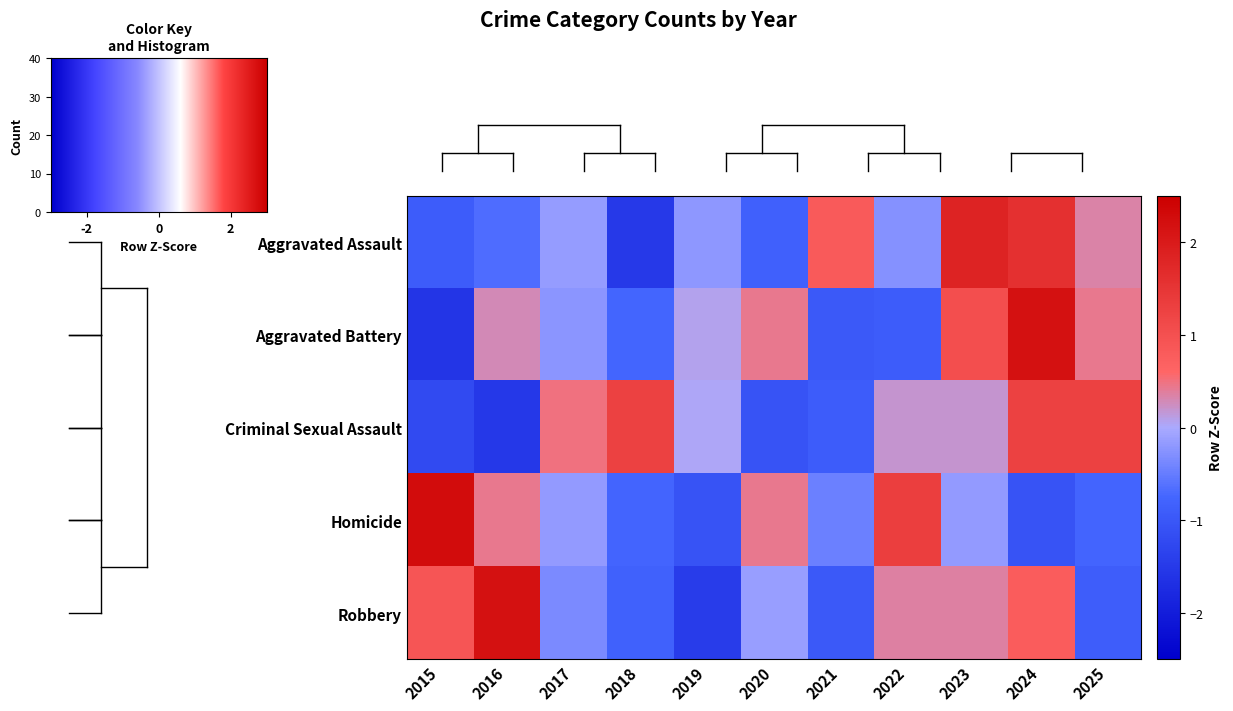

At which category is the sum across all series the highest?

2024